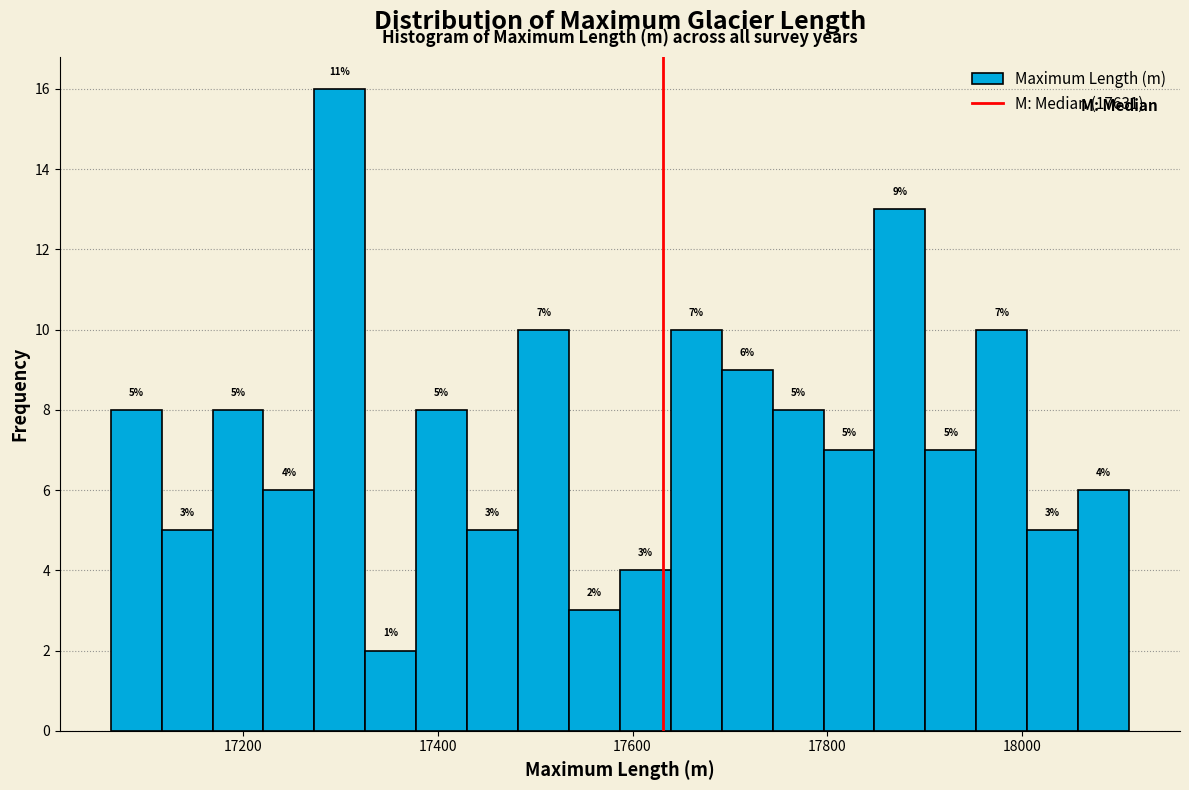

Around what value on the x-axis is the tallest bar? Give the approximate position of its centre, as read against the axis.

17300